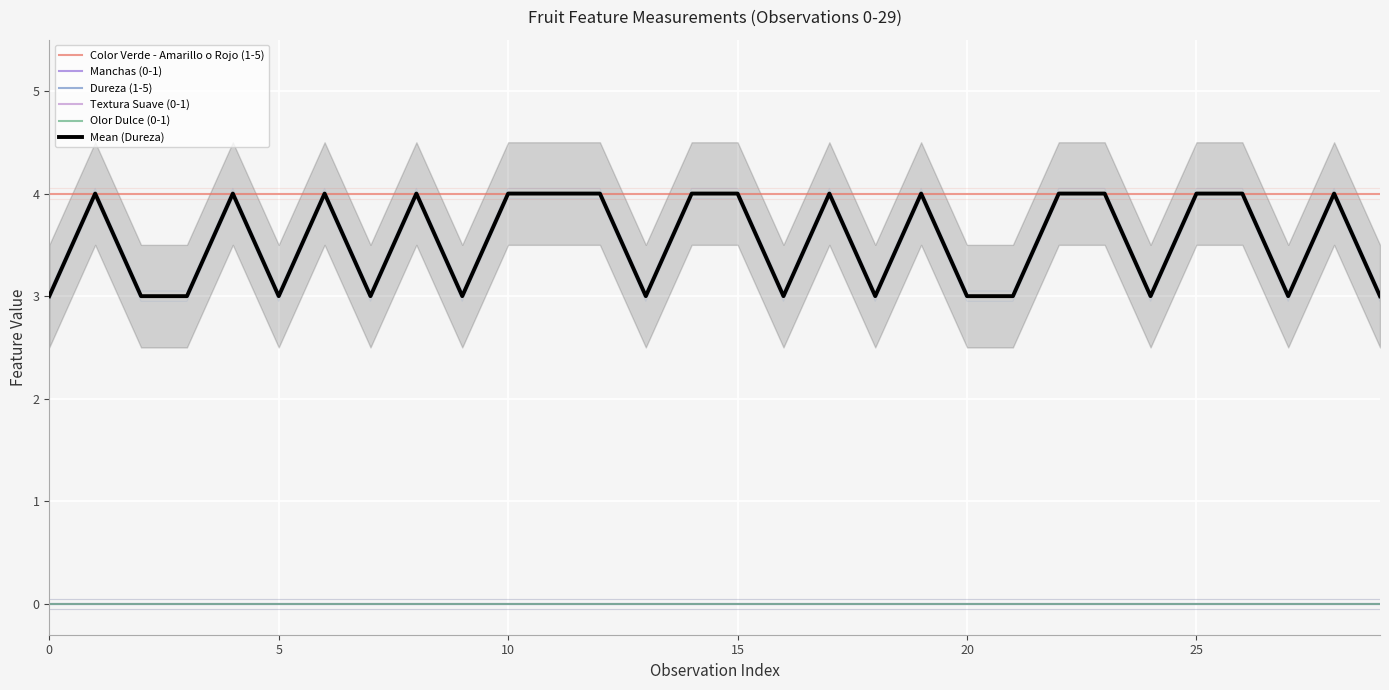

Which series has the largest total across all categories?

Color Verde - Amarillo o Rojo (1-5)